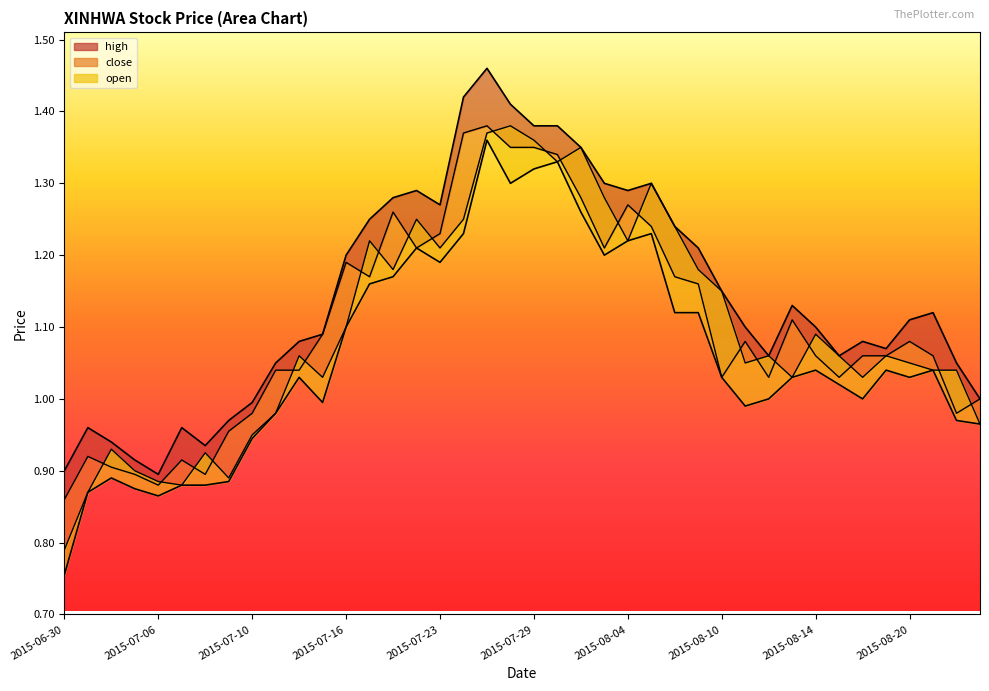

The value of open at 2015-07-02 is 0.9. True or false?

True